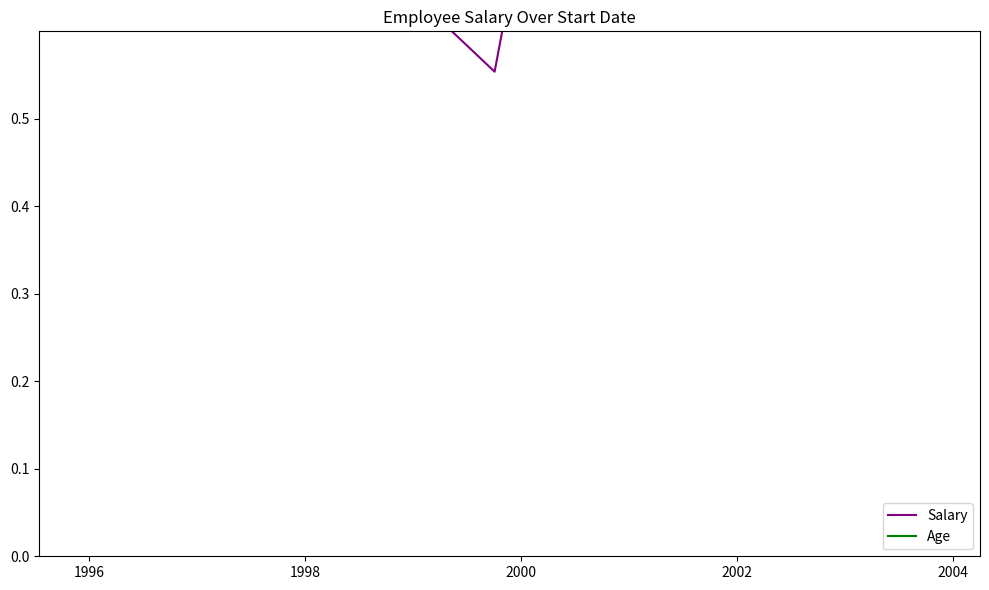

What is the label of the 6th point from the right?

2000